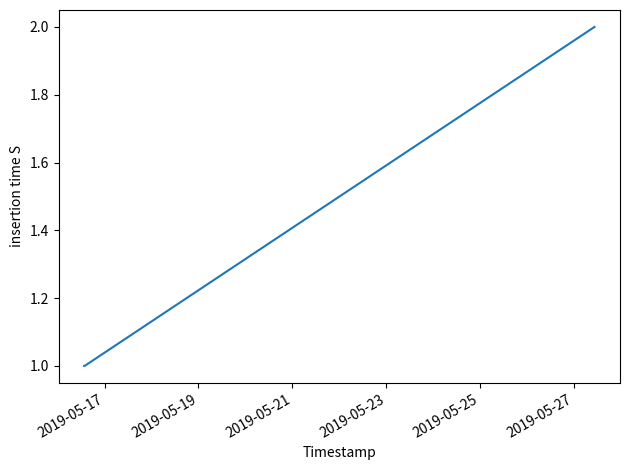

True or false: the data has more than 1 interior local peaks.

False